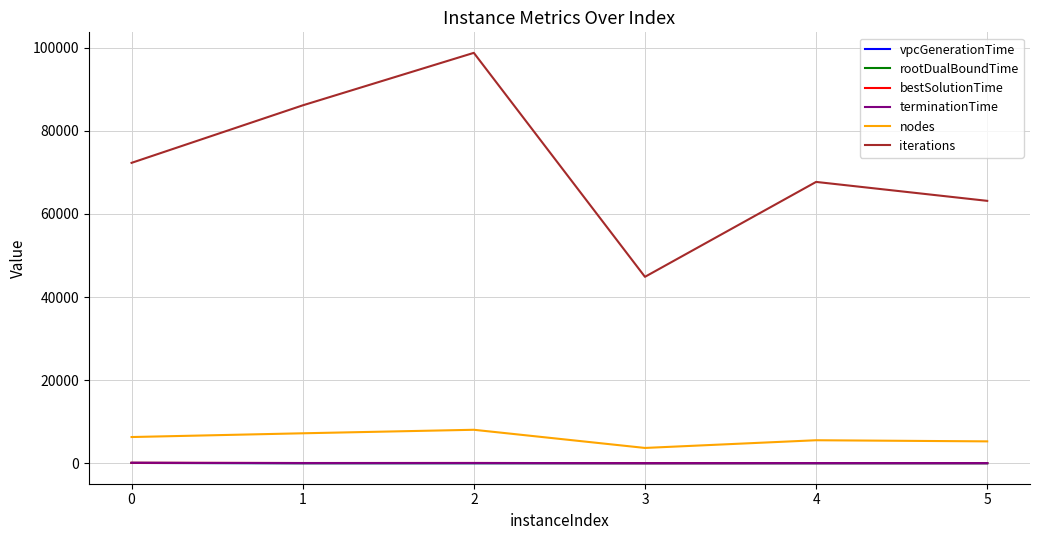

Which series has the largest range (max minus min)?

iterations